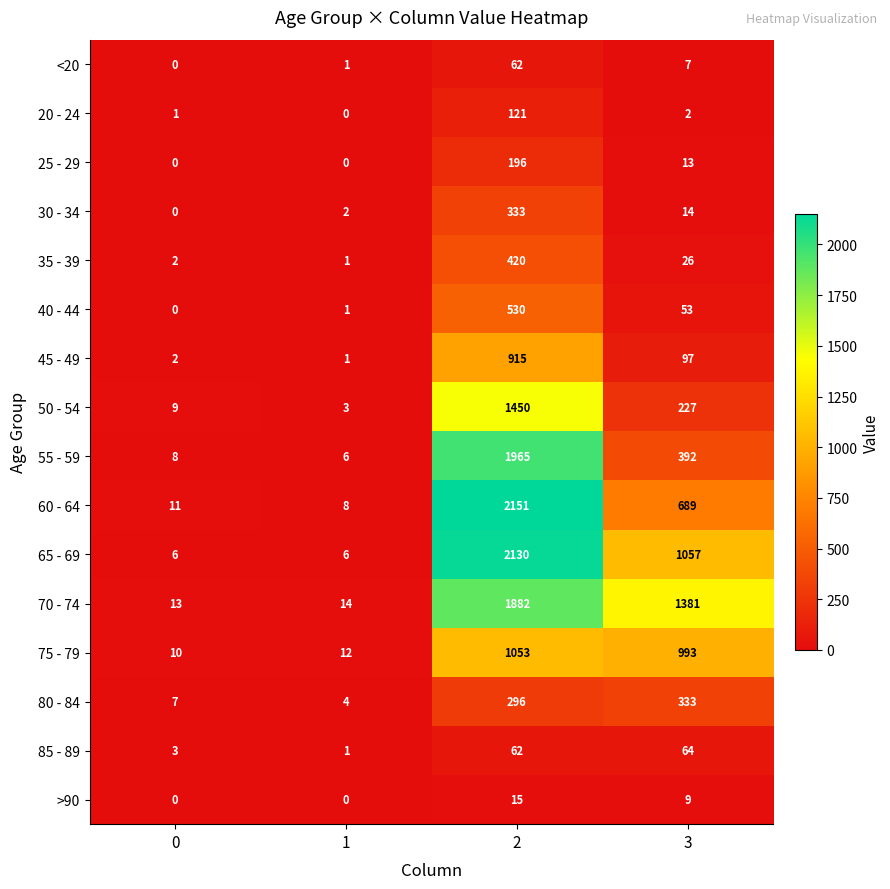

What is the difference between the maximum and minimum values in the 80 - 84 series?

329